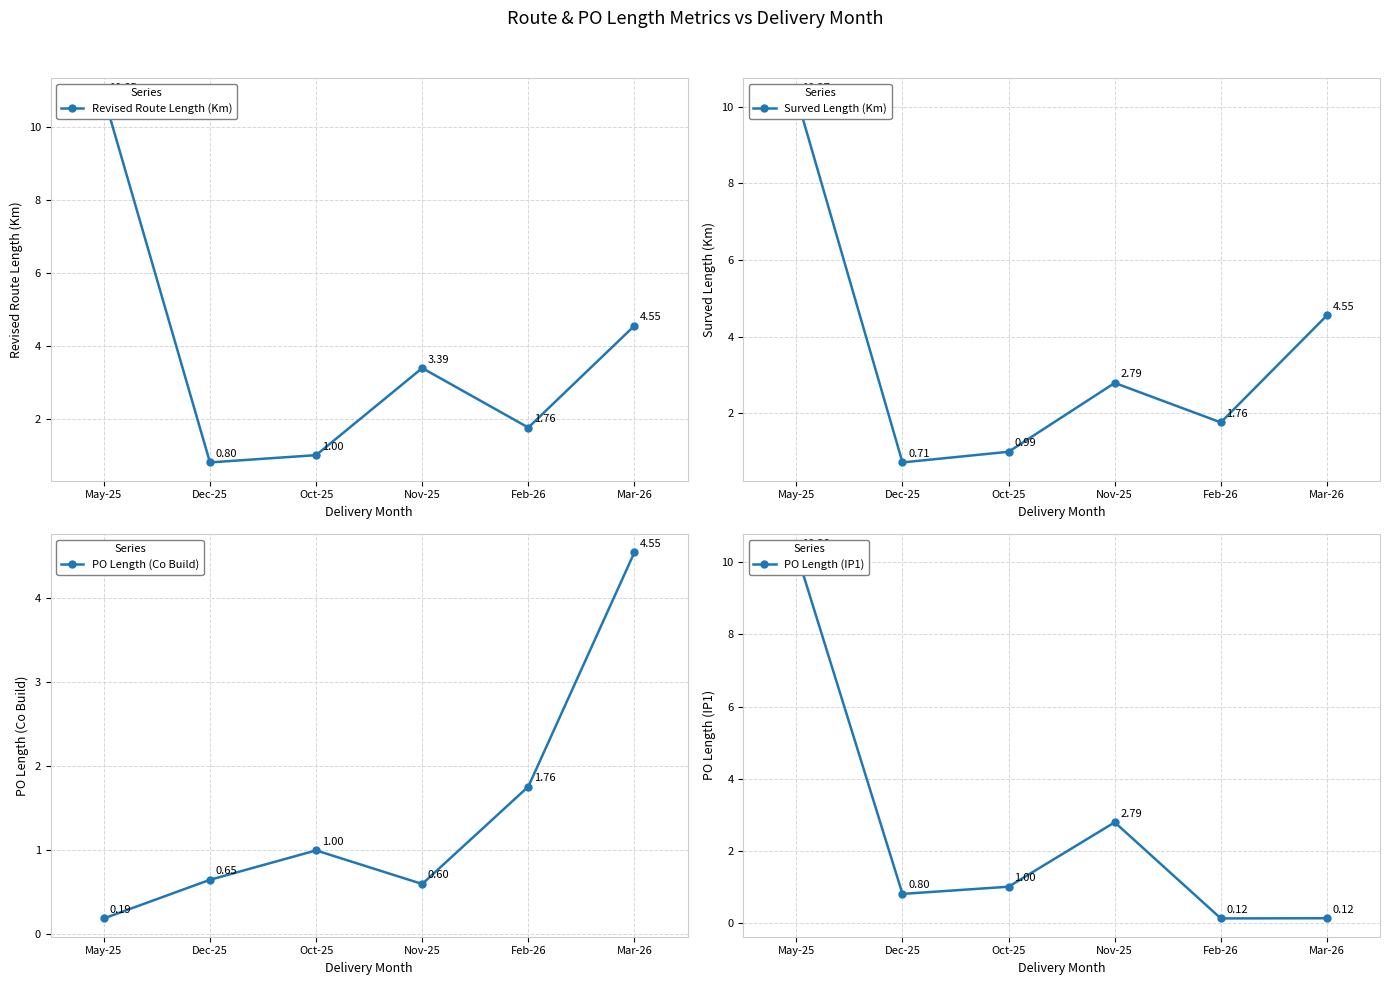

What is the label of the 6th point from the left?

Mar-26